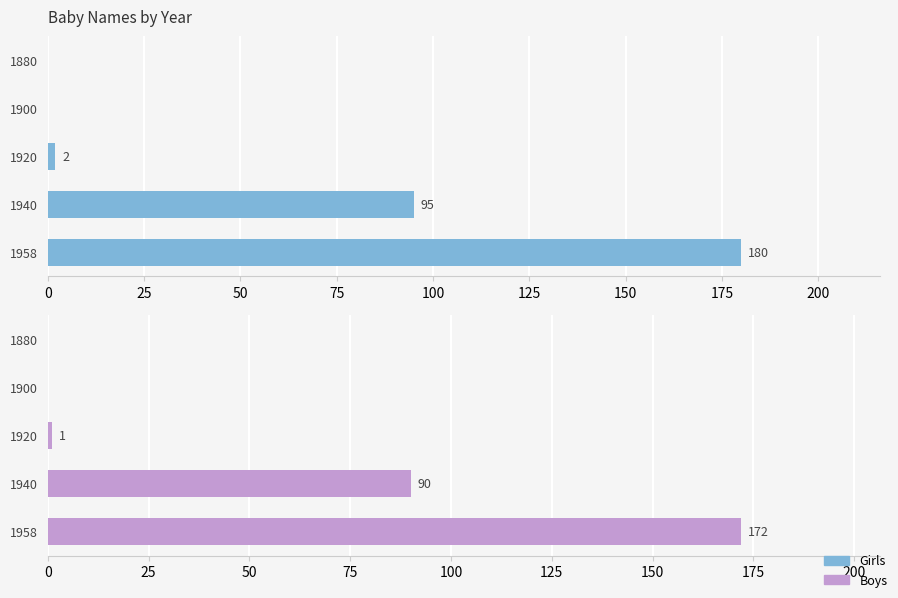

Reading left to right, list all the values displayed in this chart.

Girls: 0=0	25=0	50=2	75=95	100=180
Boys: 0=0	25=0	50=1	75=90	100=172